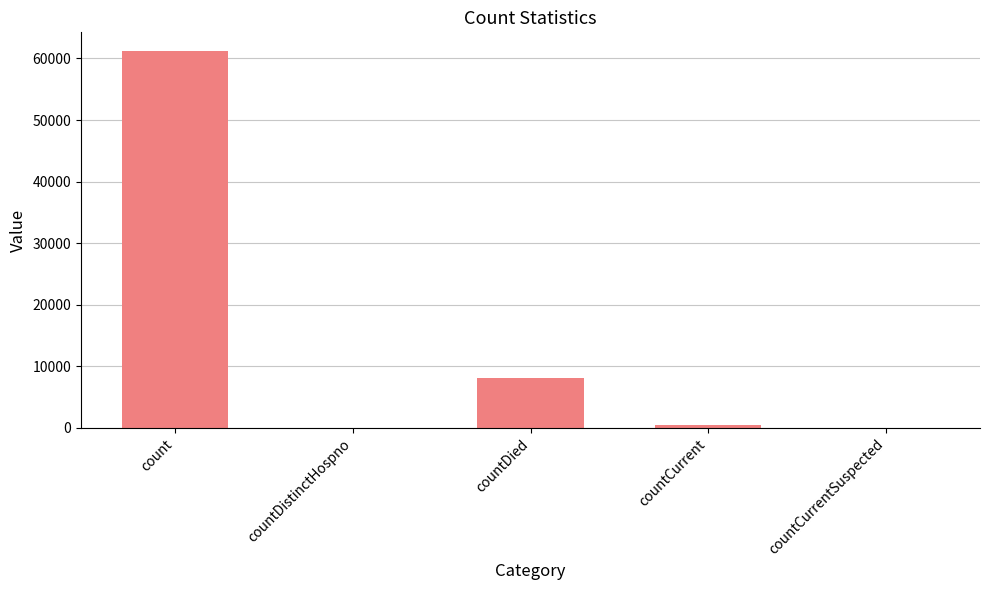

How many data points does each series have?

5